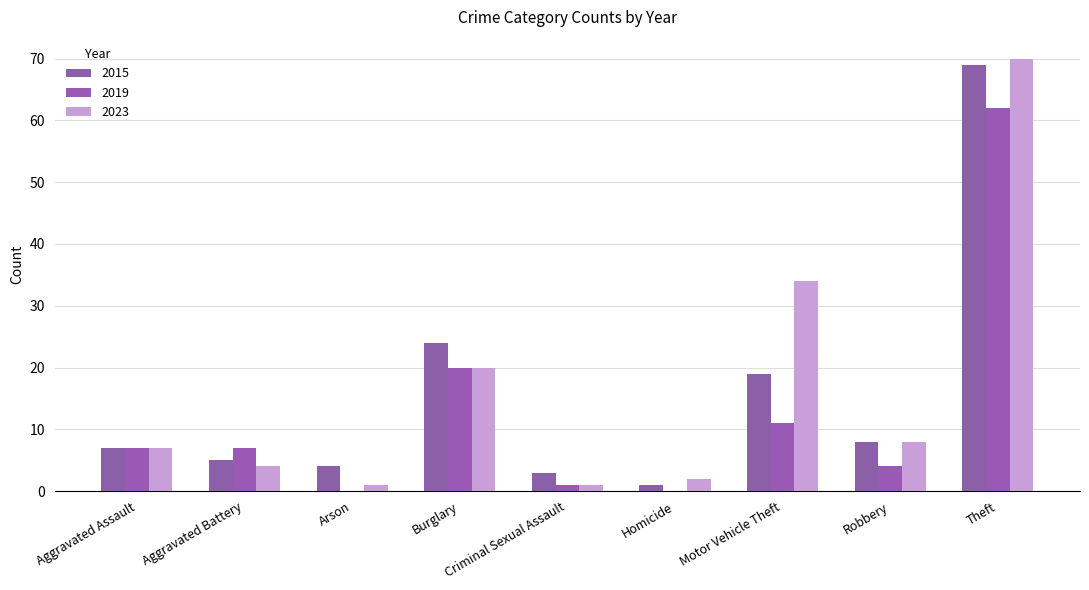

Where is 2023 nearest to the value 35?

Motor Vehicle Theft